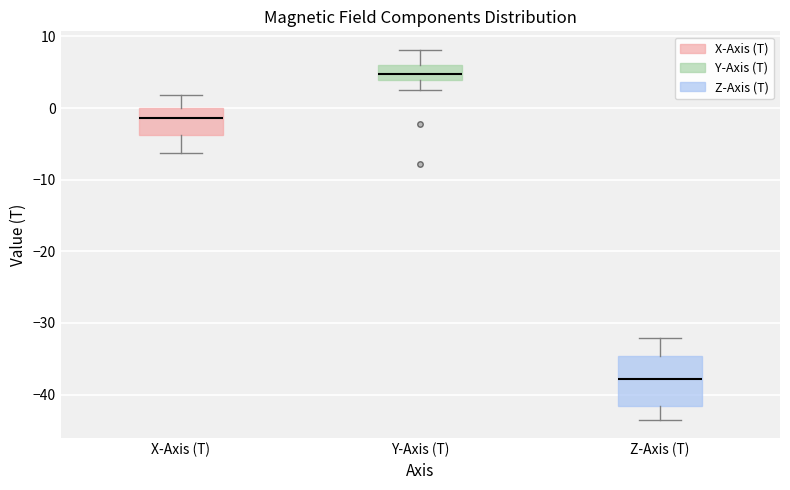

Reading left to right, transcribe this box plot: for each box, give where its median line is, the range the box spans, and where its two whiskers end, as read against the y-axis. The values are not printed on the chart, so give them approximately, as read against the axis.

X-Axis (T): median -1, box -4 to 0, whiskers -6 to 2
Y-Axis (T): median 5, box 4 to 6, whiskers 3 to 8
Z-Axis (T): median -38, box -42 to -35, whiskers -43 to -32